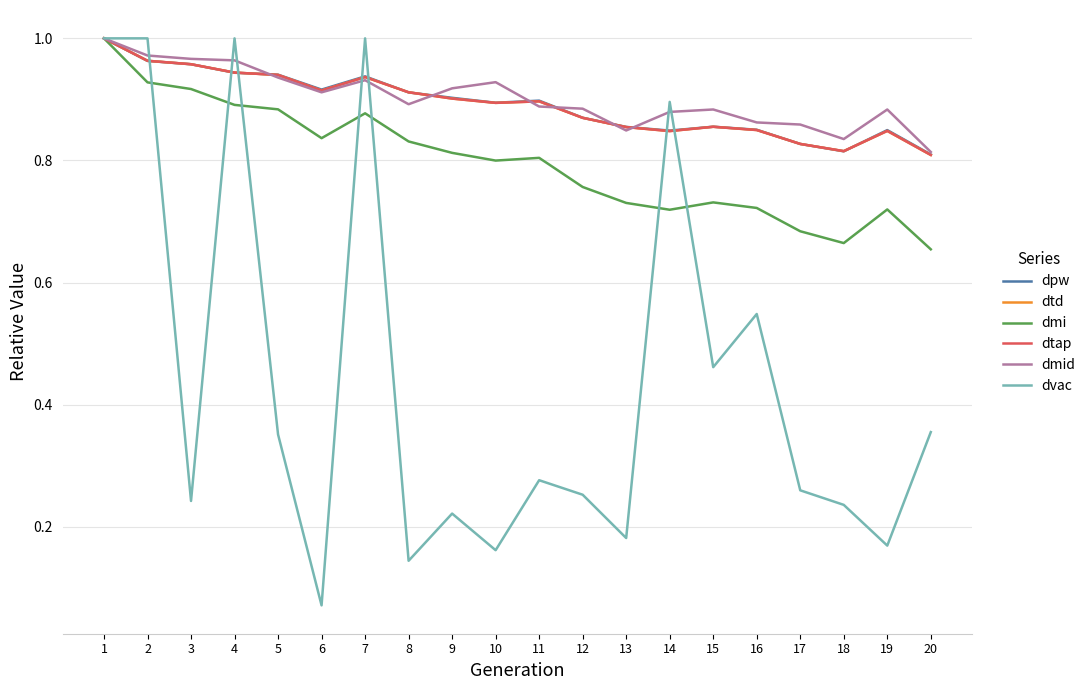

At which category does dvac reach its first local peak?

4